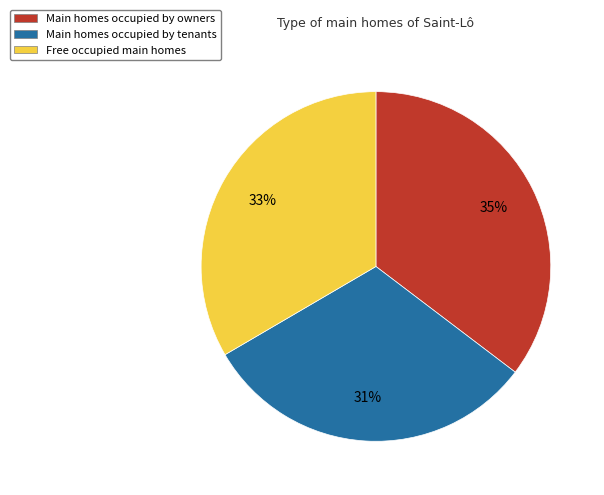

To the nearest percent, what is the difference between the largest and smallest slice percentages?

4%